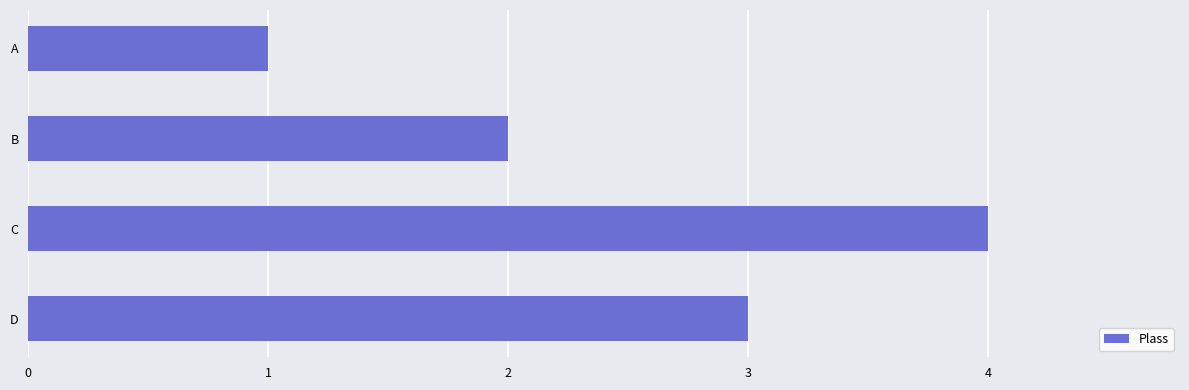

The value at C is 4. True or false?

True